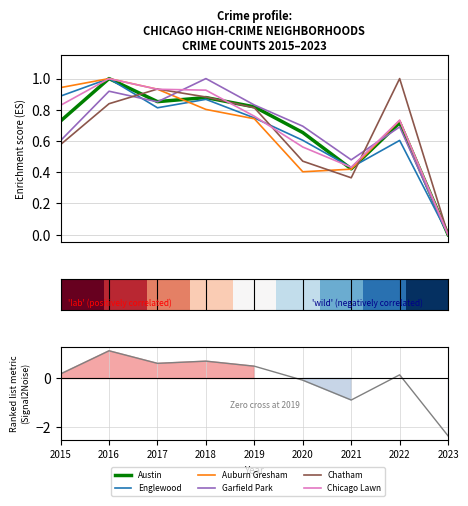

How many lines are shown in the chart?

6